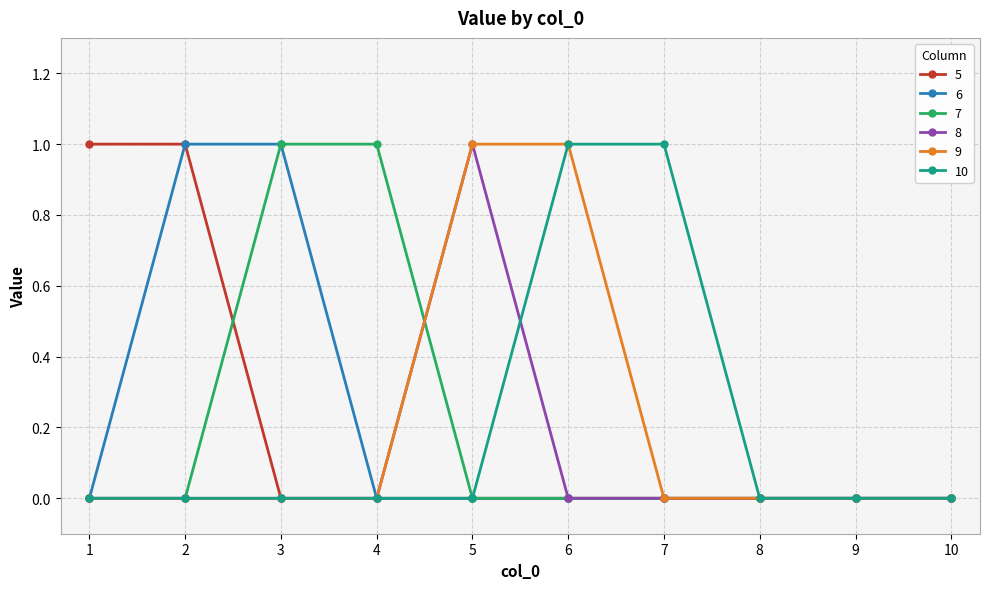

Between 7 and 8, which series saw the biggest shift?

10